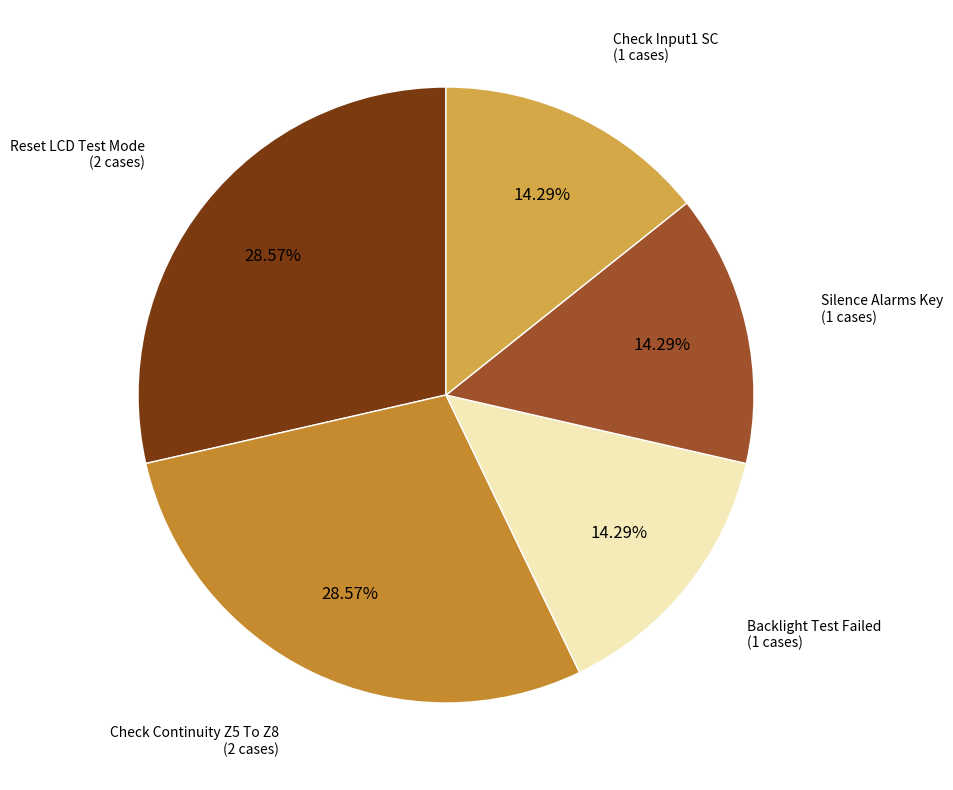

Is there any slice that represents more than half of the pie?

No